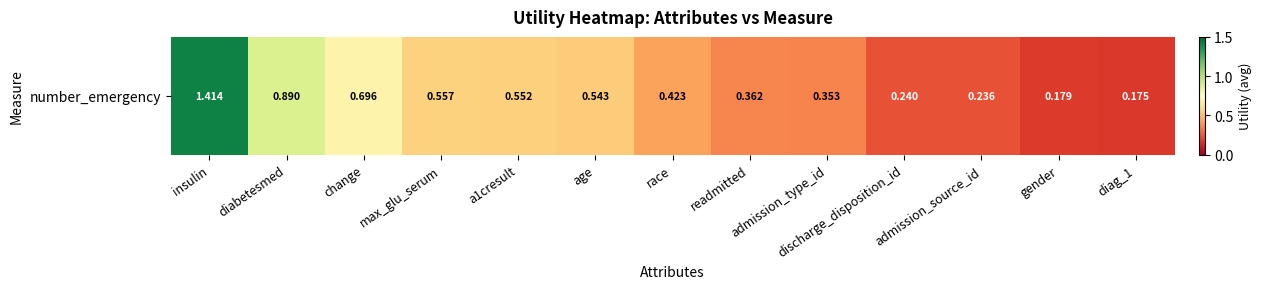

Which has a higher value, max_glu_serum or a1cresult?

max_glu_serum